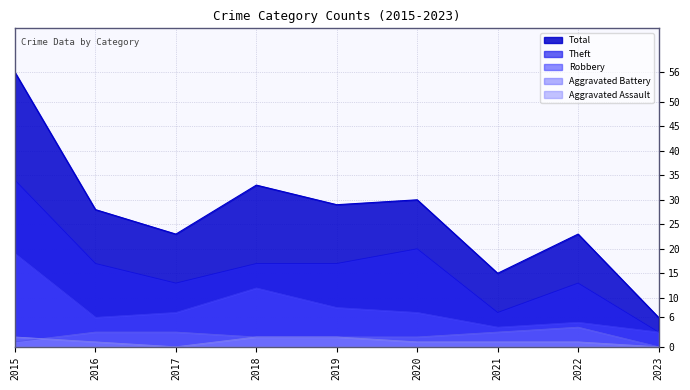

Reading right to left, what are all the values shown in this chart?

Robbery: 2023=3	2022=5	2021=4	2020=7	2019=8	2018=12	2017=7	2016=6	2015=19
Theft: 2023=3	2022=13	2021=7	2020=20	2019=17	2018=17	2017=13	2016=17	2015=34
Aggravated Battery: 2023=0	2022=4	2021=3	2020=2	2019=2	2018=2	2017=3	2016=3	2015=1
Aggravated Assault: 2023=0	2022=1	2021=1	2020=1	2019=2	2018=2	2017=0	2016=1	2015=2
Total: 2023=6	2022=23	2021=15	2020=30	2019=29	2018=33	2017=23	2016=28	2015=56